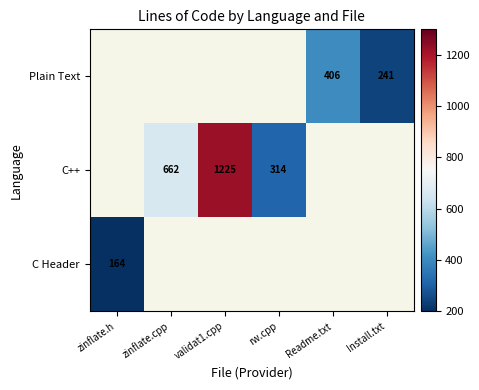

Is it true that Plain Text equals 710 at Readme.txt?

False